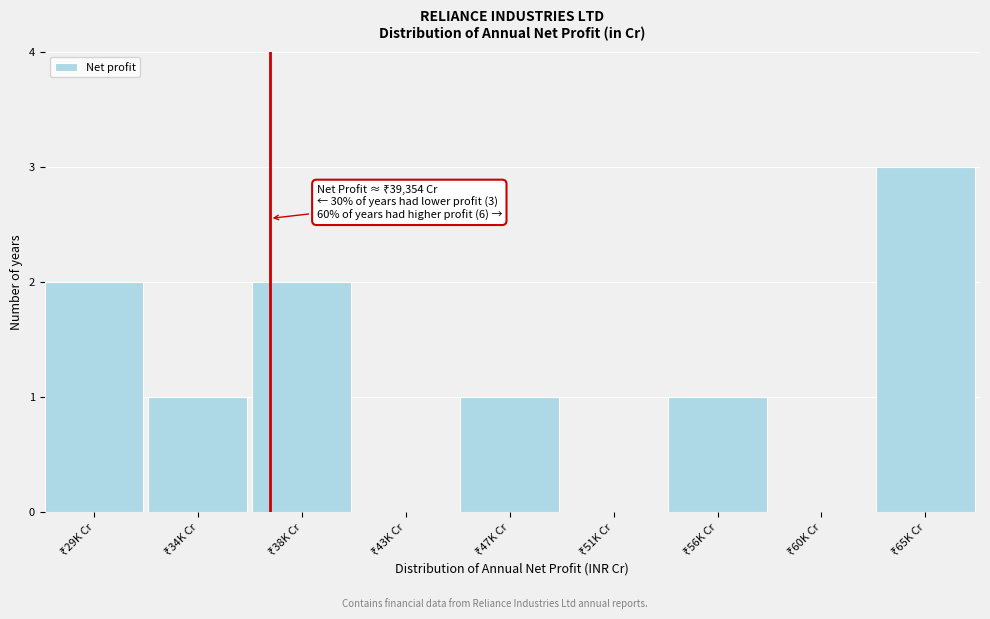

What is the sum of all values?

10